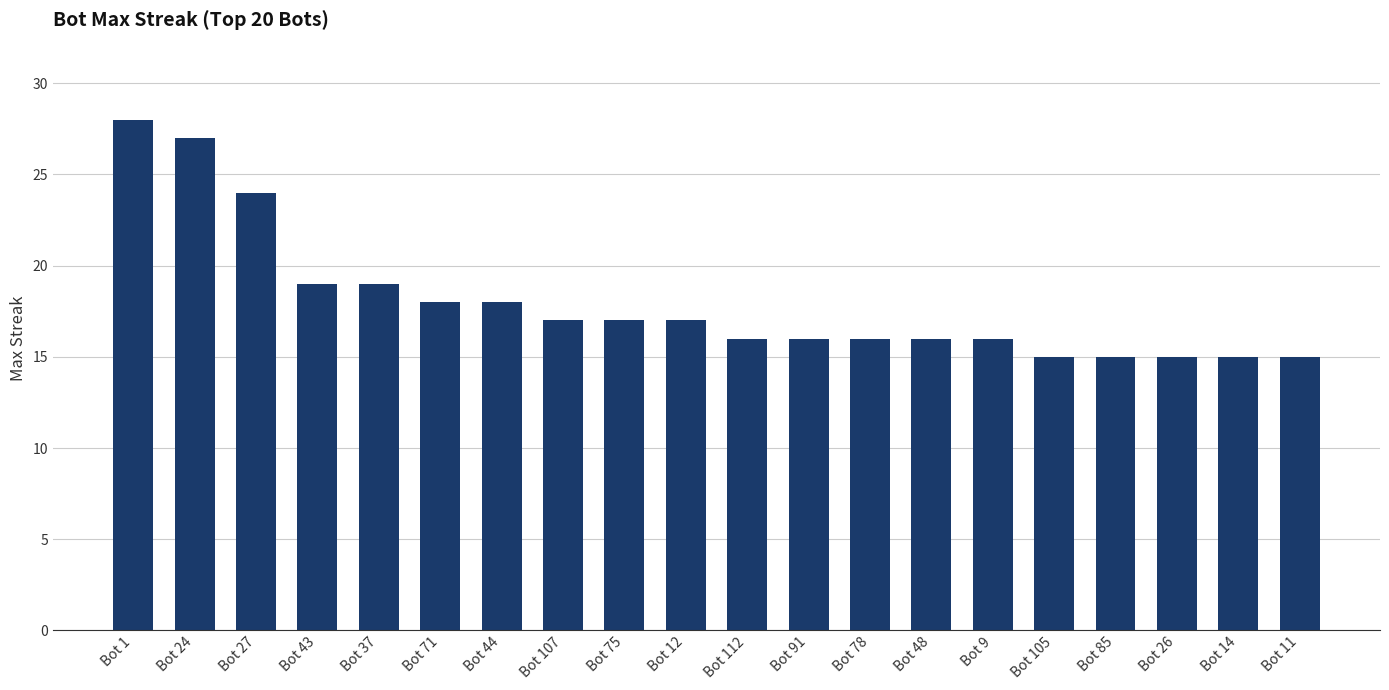

What is the change in value from Bot 27 to Bot 71?

-6